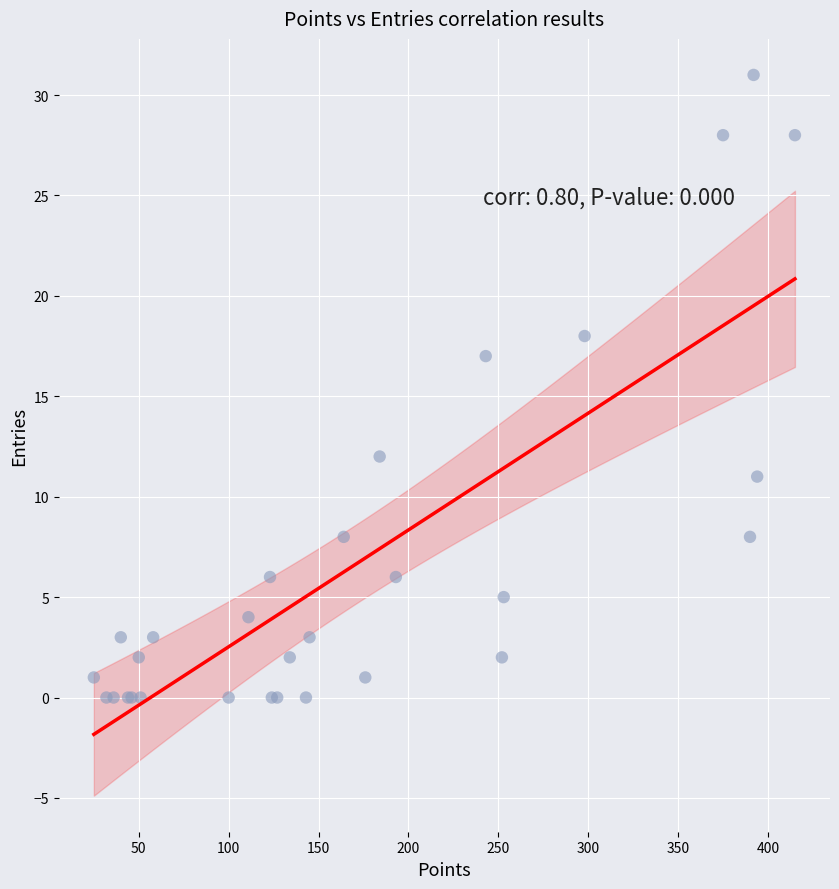

What Y value in the scatter plot is closest to 15?

17